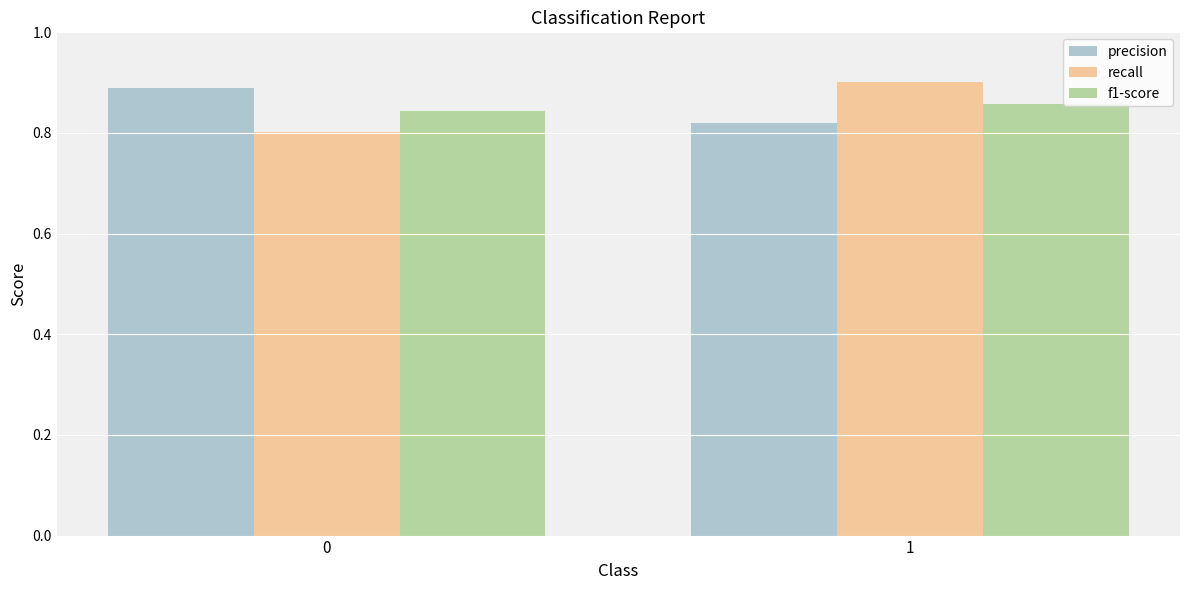

Which series changed the most between 0 and 1?

recall